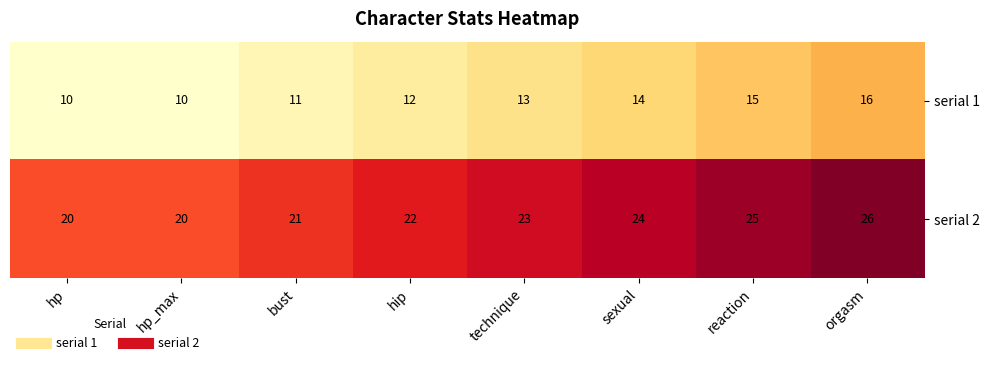

What is the difference between the highest and lowest values at technique?

10